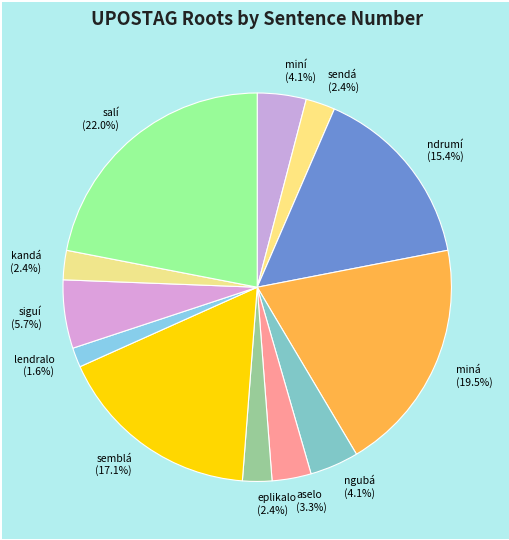

Does any single category account for the majority?

No